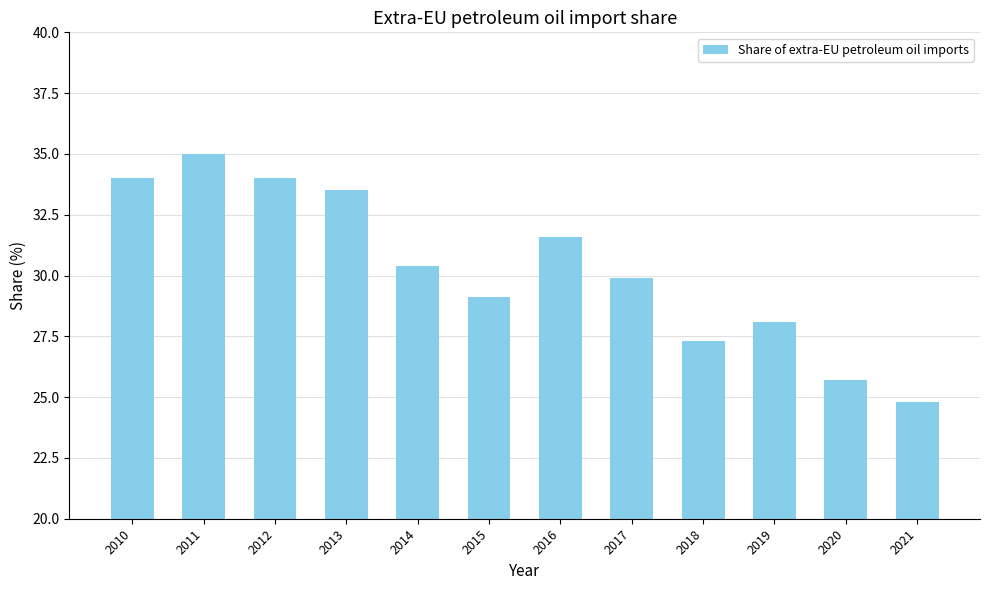

What is the difference between the values at 2010 and 2021?

9.2